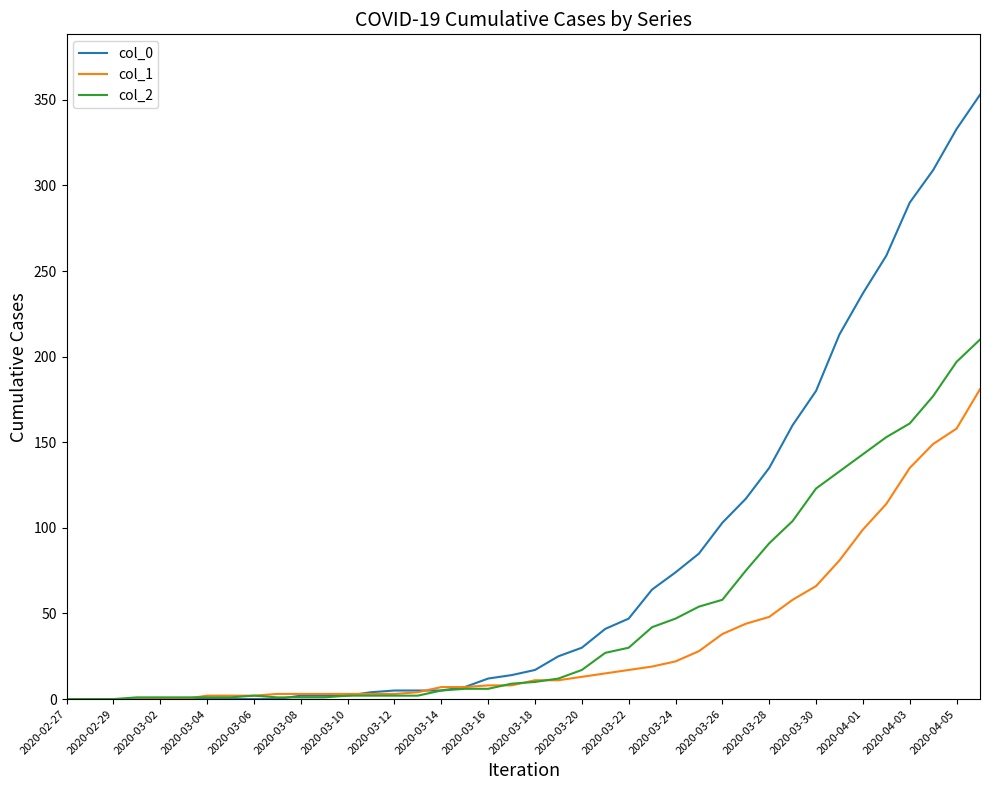

Rank the series by their average value, from highest to lowest.

col_0, col_2, col_1